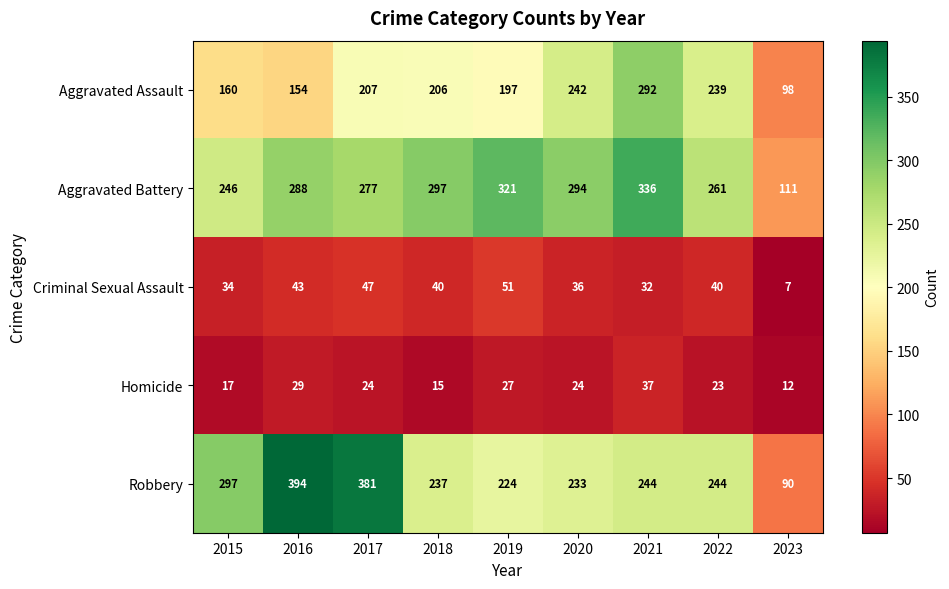

Which series changed the most between 2021 and 2023?

Aggravated Battery